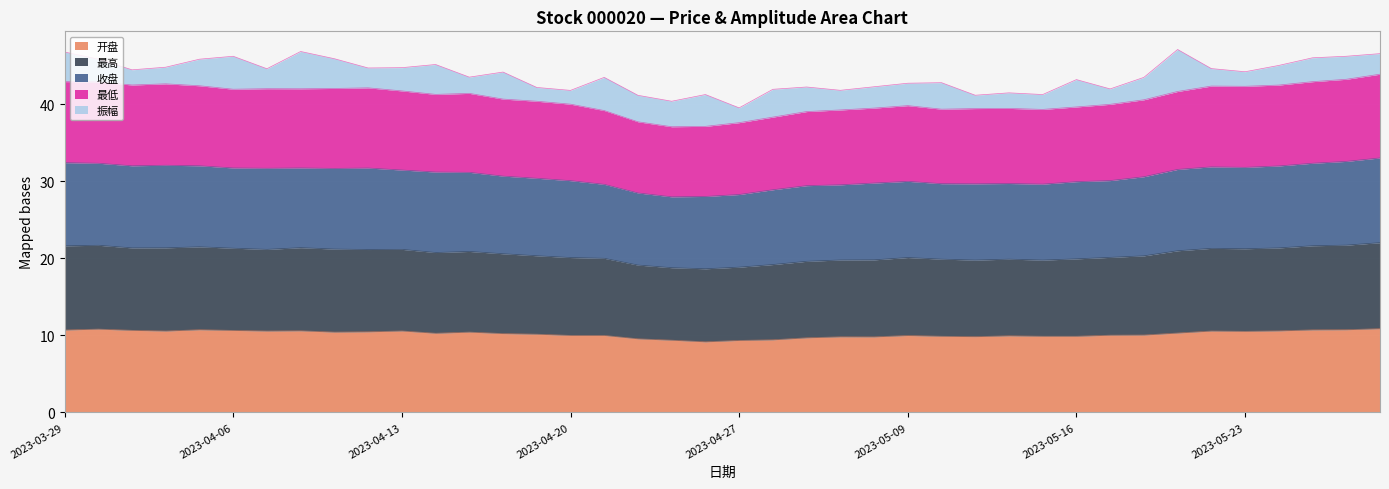

True or false: 开盘 has a value of 10.6 at 2023-04-10.

True